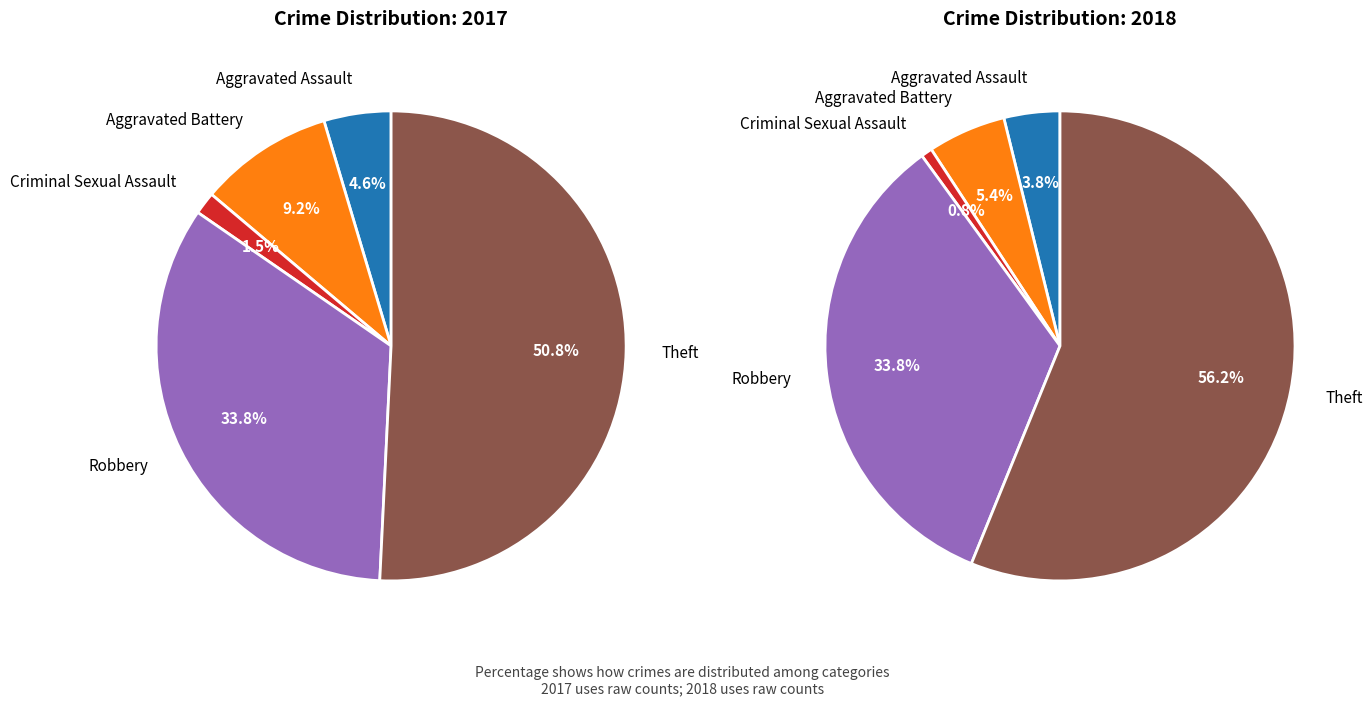

Combined, what portion of the pie is Criminal Sexual Assault and Arson?

1.5%